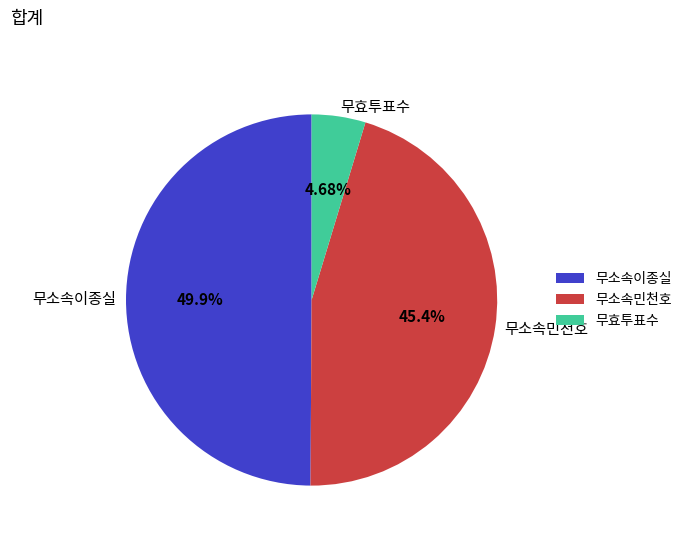

Which has a higher value, 무효투표수 or 무소속이종실?

무소속이종실